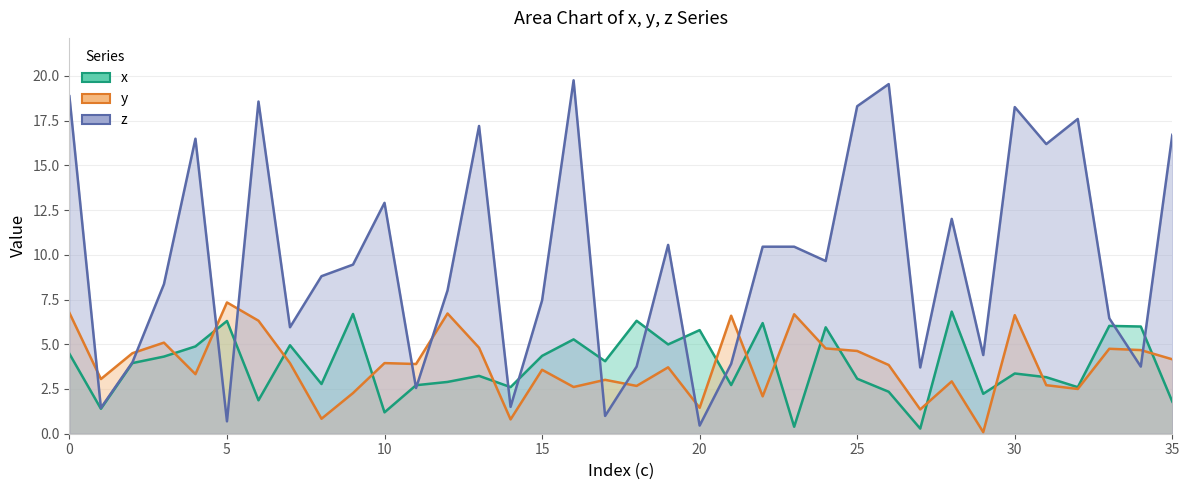

What is the value of the x point at the 23rd from the left?

6.2